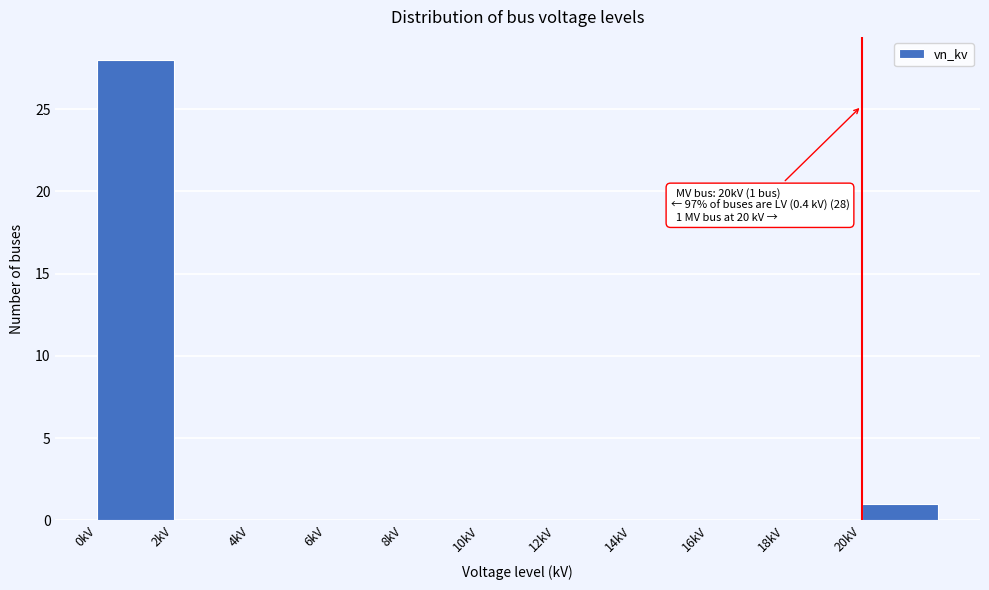

Which range on the x-axis has the tallest bar?

0 to 2